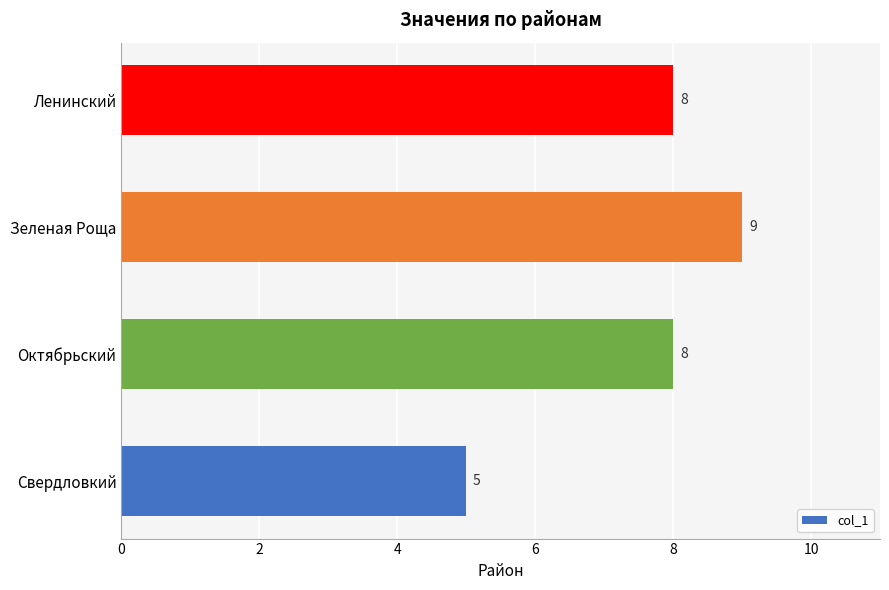

How many bars are there in total?

4